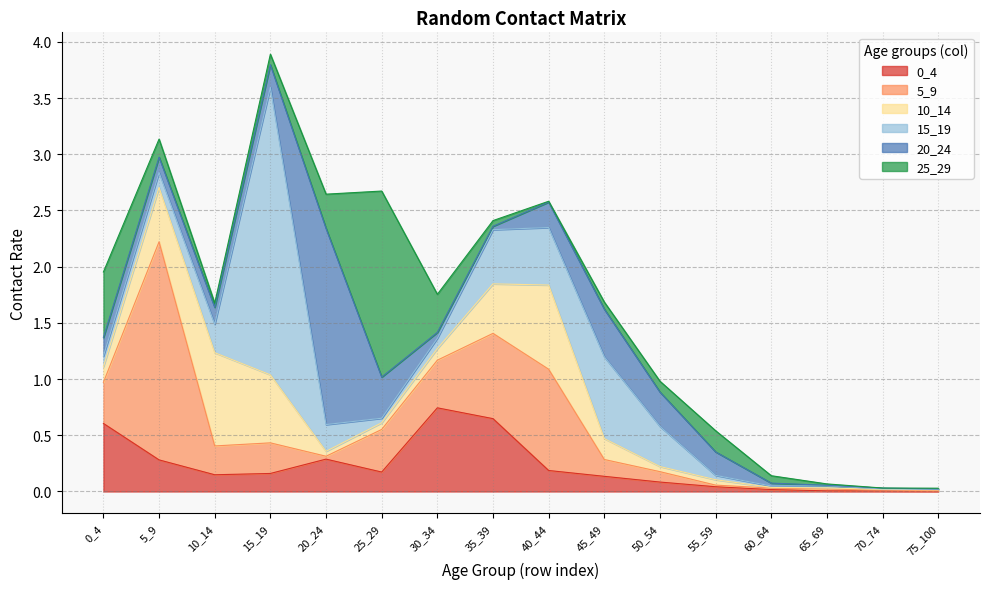

The 0_4 series shows 0.0 at 65_69. True or false?

True